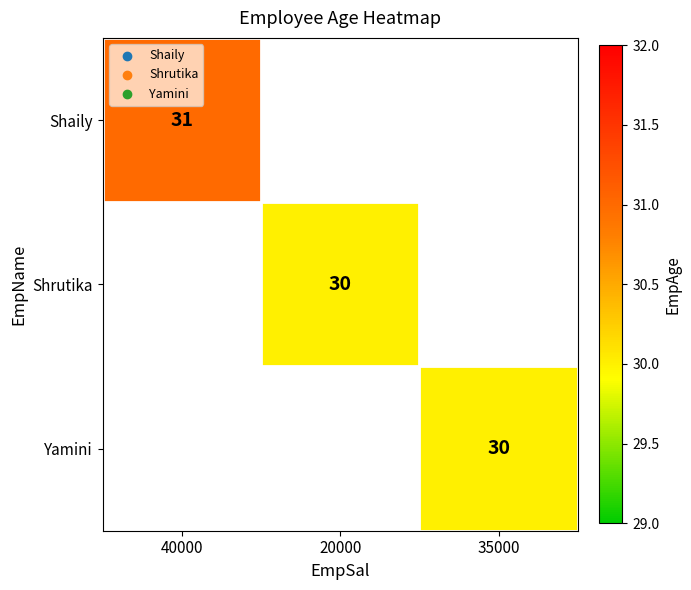

How many series are shown in this chart?

3